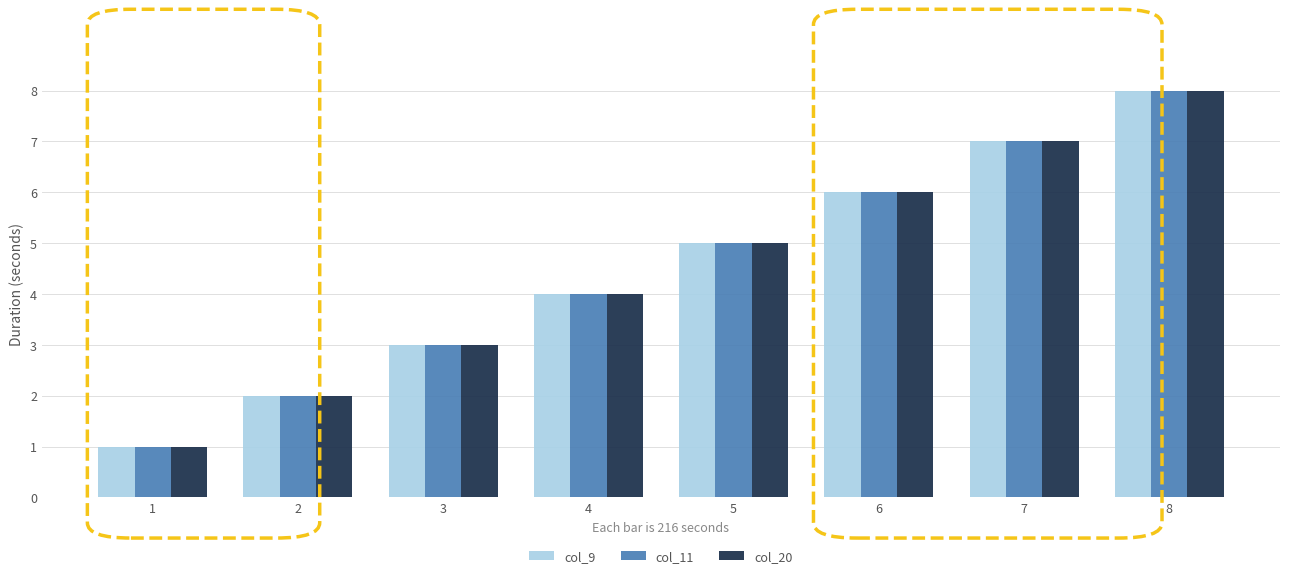

At which label is col_9 closest to 4?

4